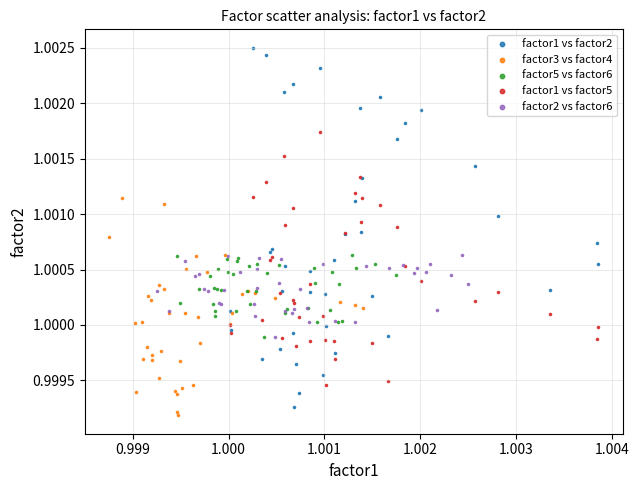

Which series contains the highest Y value?

factor1 vs factor2